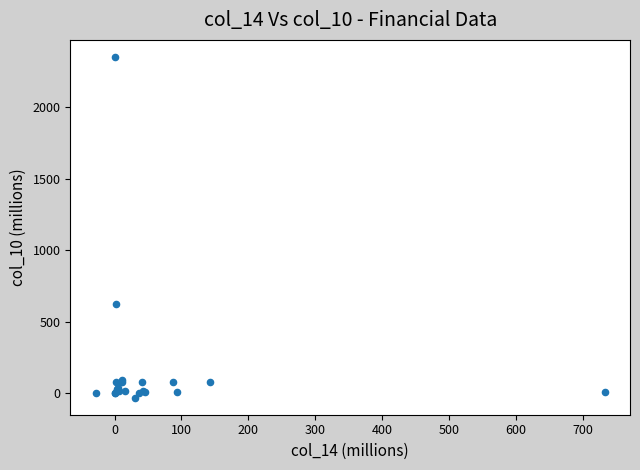

What Y value in the scatter plot is closest to 1160?

627.7